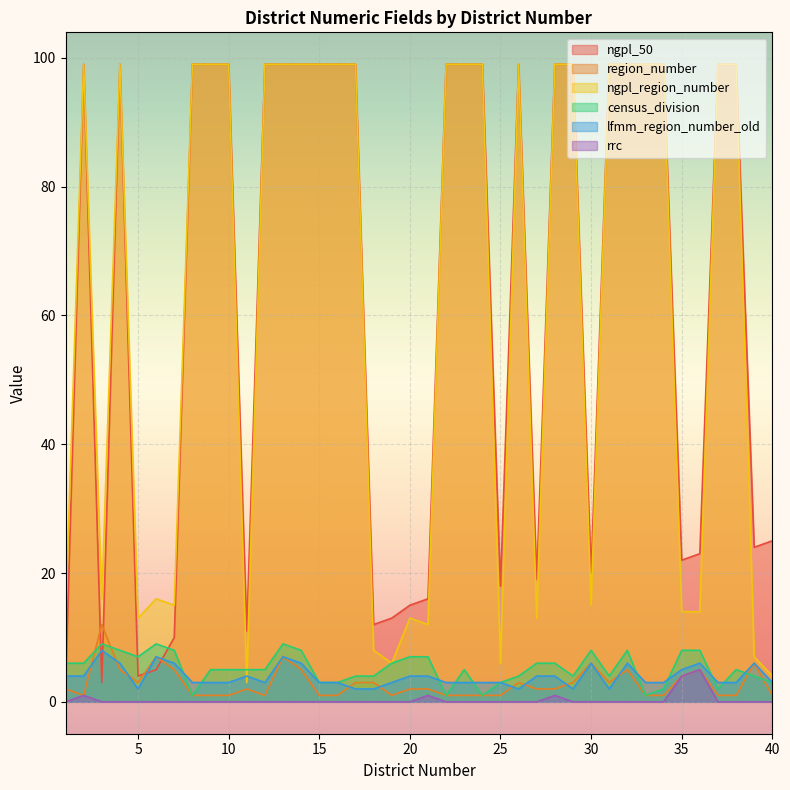

How many lines are shown in the chart?

6